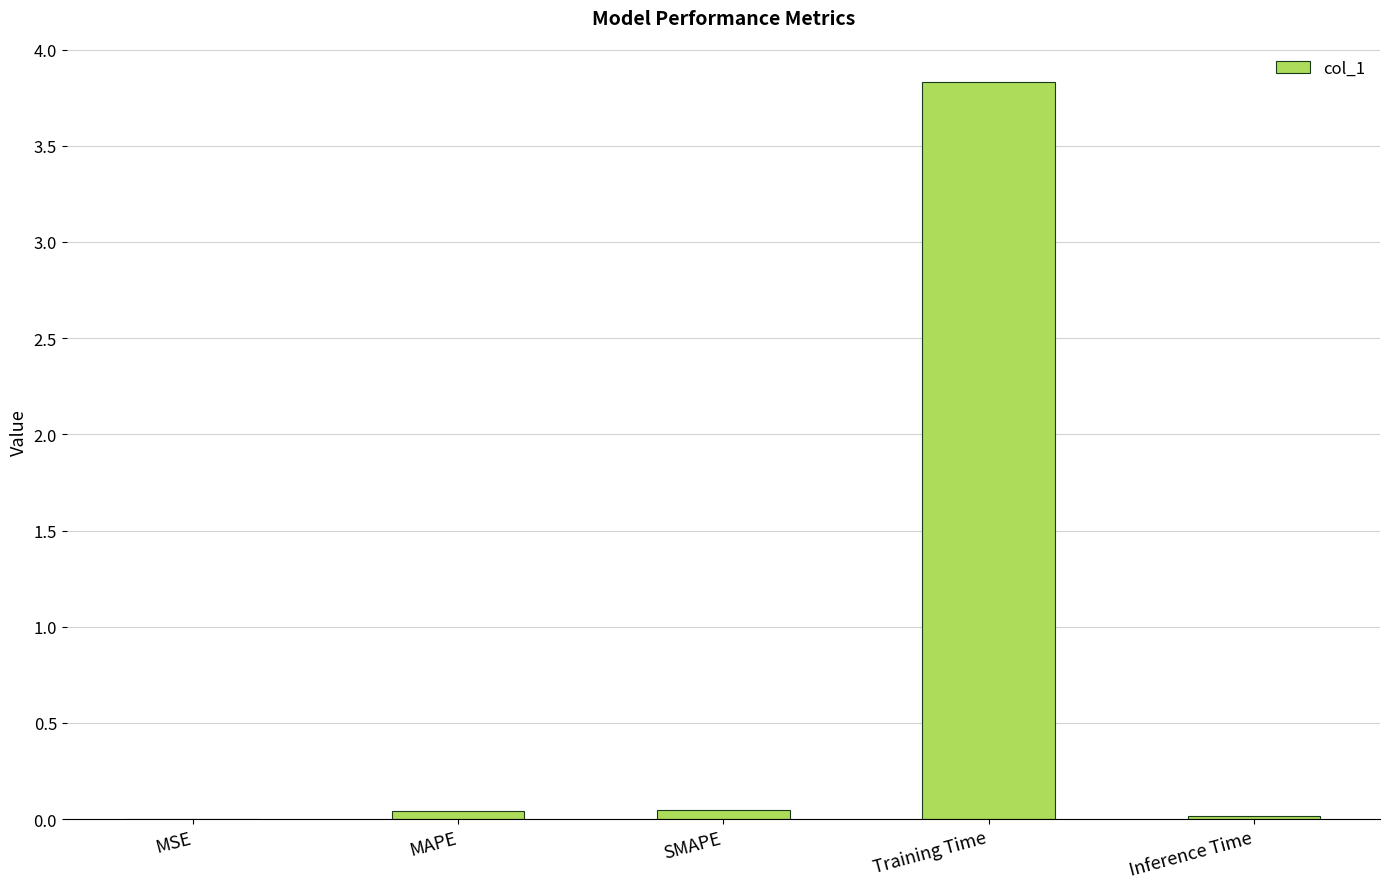

Which label corresponds to the largest value in the chart?

Training Time